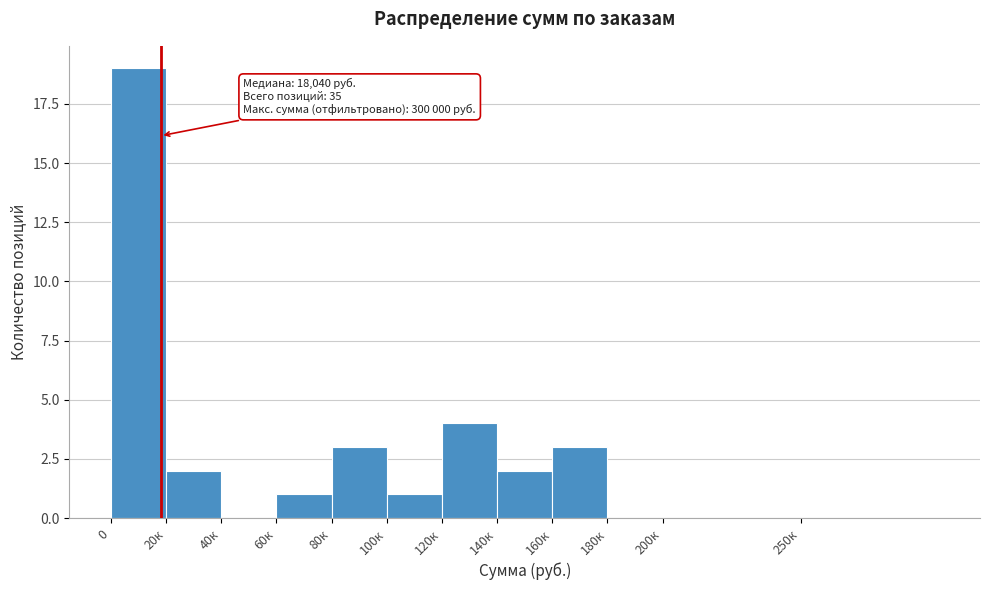

Reading right to left, list all the values displayed in this chart.

250к=0	200к=0	180к=0	160к=3	140к=2	120к=4	100к=1	80к=3	60к=1	40к=0	20к=2	0=19